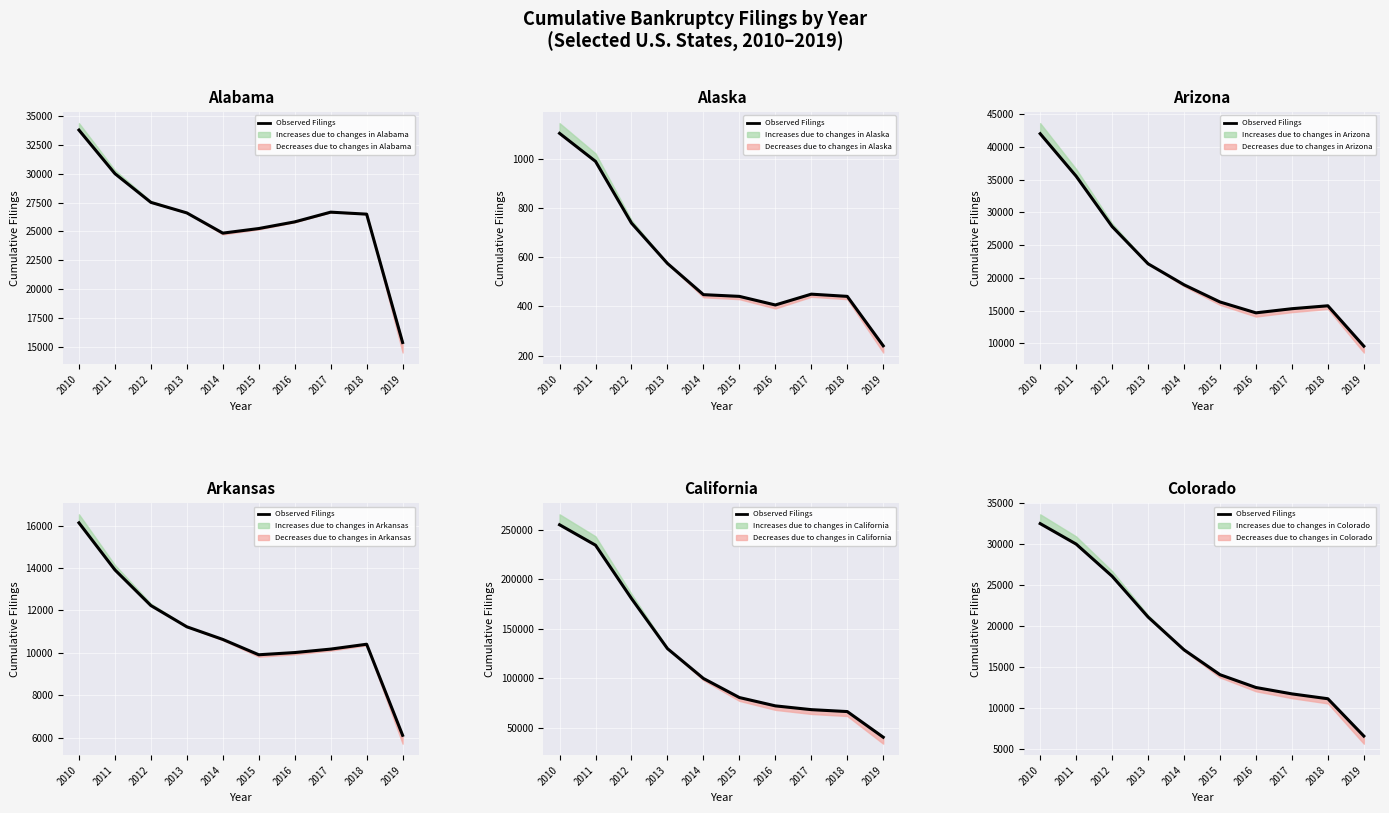

What is the change in value from 2013 to 2017?

-9382